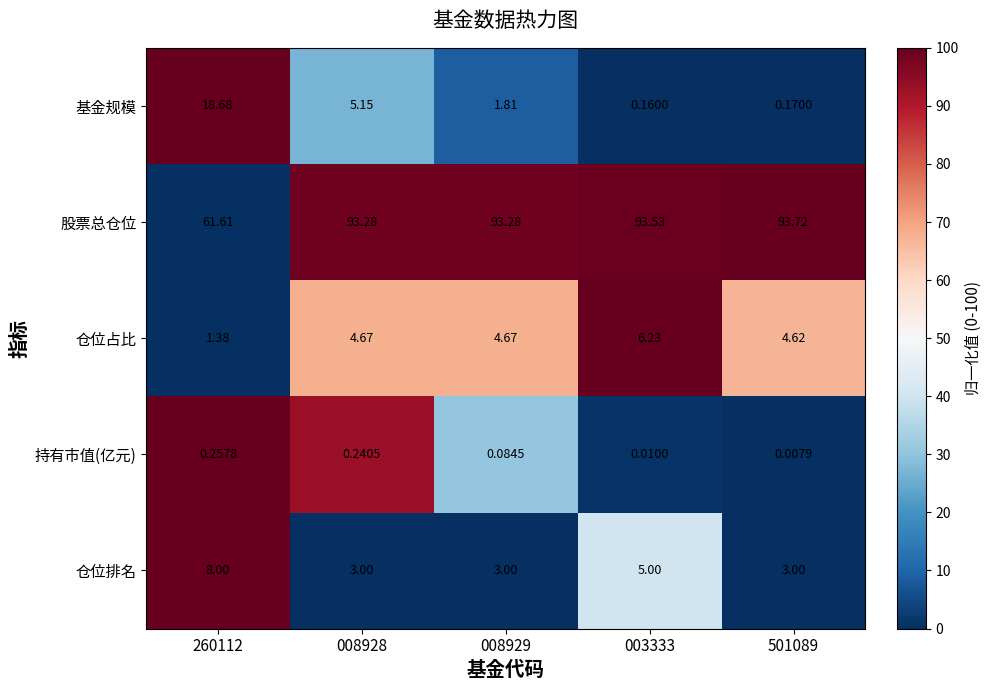

Which series changed the most between 003333 and 501089?

仓位排名